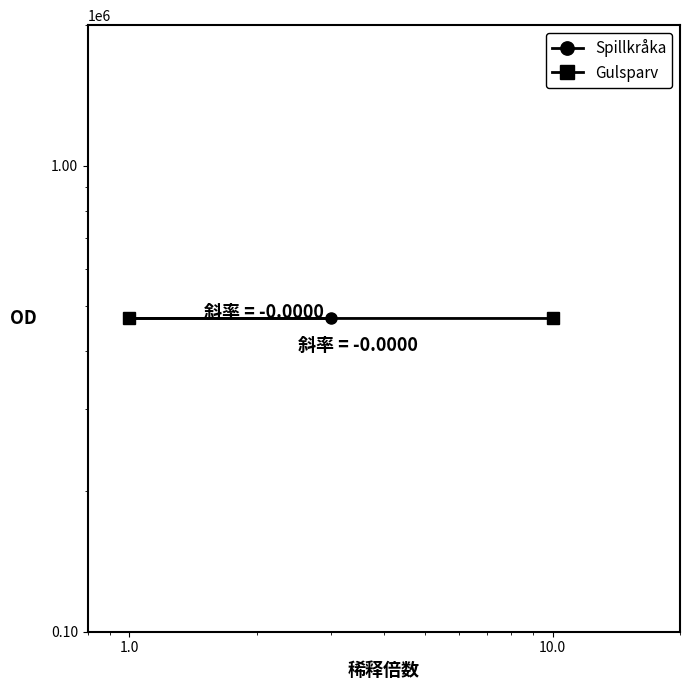

What value does the Gulsparv series have at 10.0?

469805.7